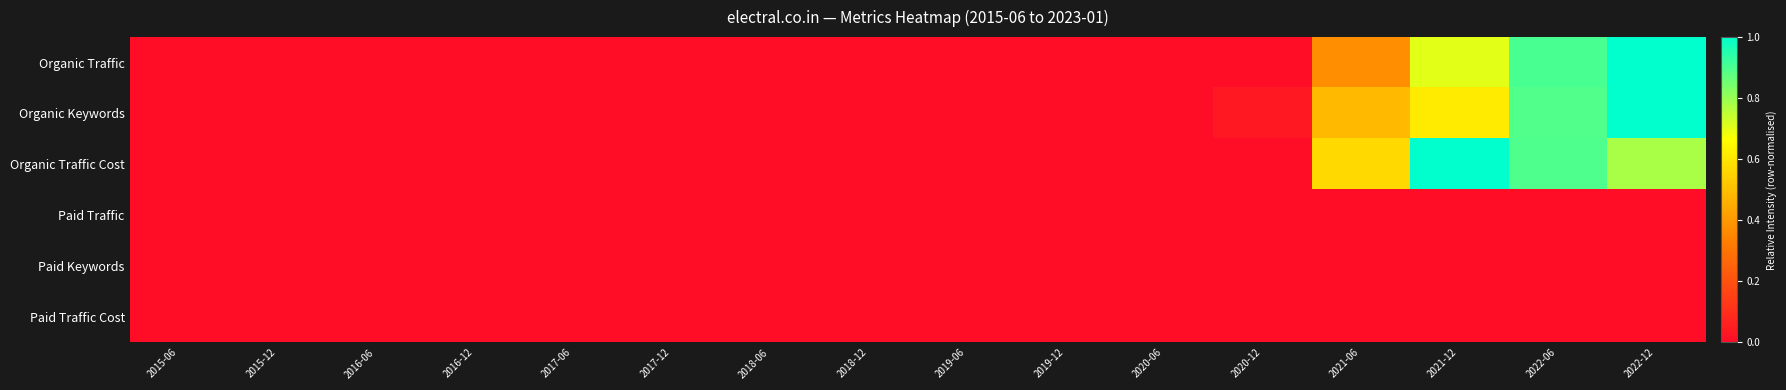

Reading left to right, transcribe all the data shown in this chart.

Organic Traffic: 2015-06=0.0	2015-12=0.0	2016-06=0.0	2016-12=0.0	2017-06=0.0	2017-12=0.0	2018-06=0.0	2018-12=0.0	2019-06=0.0	2019-12=0.0	2020-06=0.0	2020-12=0.0	2021-06=0.4	2021-12=0.7	2022-06=0.9	2022-12=1.0
Organic Keywords: 2015-06=0.0	2015-12=0.0	2016-06=0.0	2016-12=0.0	2017-06=0.0	2017-12=0.0	2018-06=0.0	2018-12=0.0	2019-06=0.0	2019-12=0.0	2020-06=0.0	2020-12=0.0	2021-06=0.5	2021-12=0.6	2022-06=0.9	2022-12=1.0
Organic Traffic Cost: 2015-06=0.0	2015-12=0.0	2016-06=0.0	2016-12=0.0	2017-06=0.0	2017-12=0.0	2018-06=0.0	2018-12=0.0	2019-06=0.0	2019-12=0.0	2020-06=0.0	2020-12=0.0	2021-06=0.6	2021-12=1.0	2022-06=0.9	2022-12=0.8
Paid Traffic: 2015-06=0.0	2015-12=0.0	2016-06=0.0	2016-12=0.0	2017-06=0.0	2017-12=0.0	2018-06=0.0	2018-12=0.0	2019-06=0.0	2019-12=0.0	2020-06=0.0	2020-12=0.0	2021-06=0.0	2021-12=0.0	2022-06=0.0	2022-12=0.0
Paid Keywords: 2015-06=0.0	2015-12=0.0	2016-06=0.0	2016-12=0.0	2017-06=0.0	2017-12=0.0	2018-06=0.0	2018-12=0.0	2019-06=0.0	2019-12=0.0	2020-06=0.0	2020-12=0.0	2021-06=0.0	2021-12=0.0	2022-06=0.0	2022-12=0.0
Paid Traffic Cost: 2015-06=0.0	2015-12=0.0	2016-06=0.0	2016-12=0.0	2017-06=0.0	2017-12=0.0	2018-06=0.0	2018-12=0.0	2019-06=0.0	2019-12=0.0	2020-06=0.0	2020-12=0.0	2021-06=0.0	2021-12=0.0	2022-06=0.0	2022-12=0.0